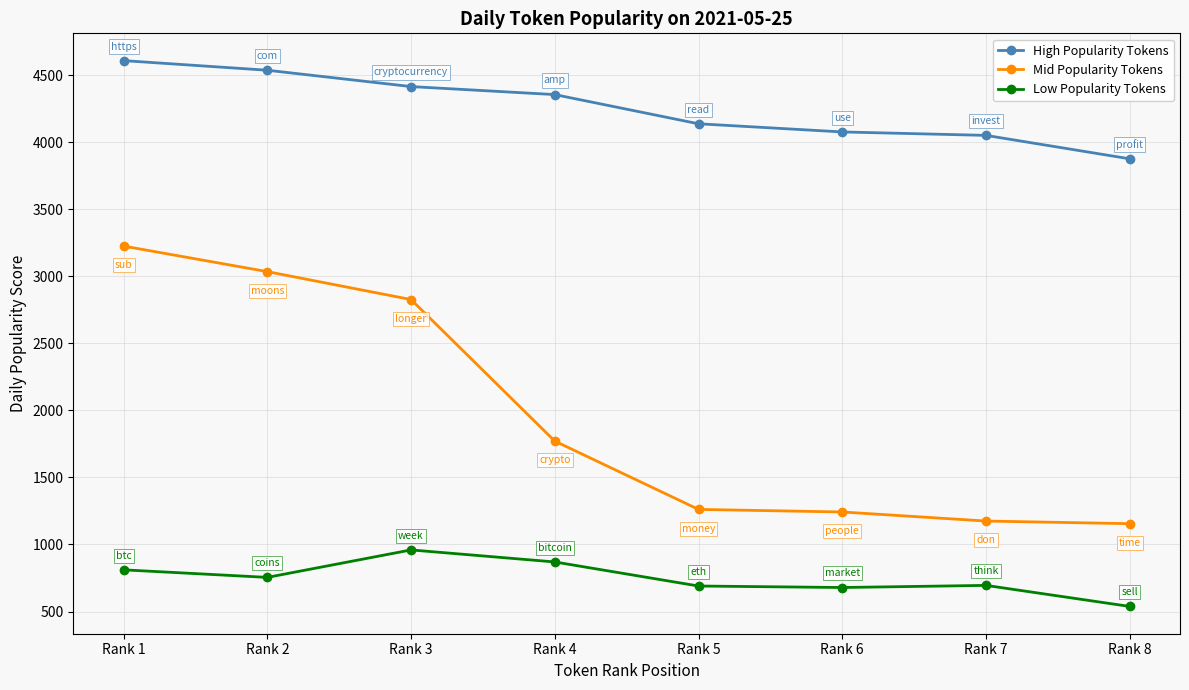

What is the difference between the highest and lowest values at Rank 4?

3485.2